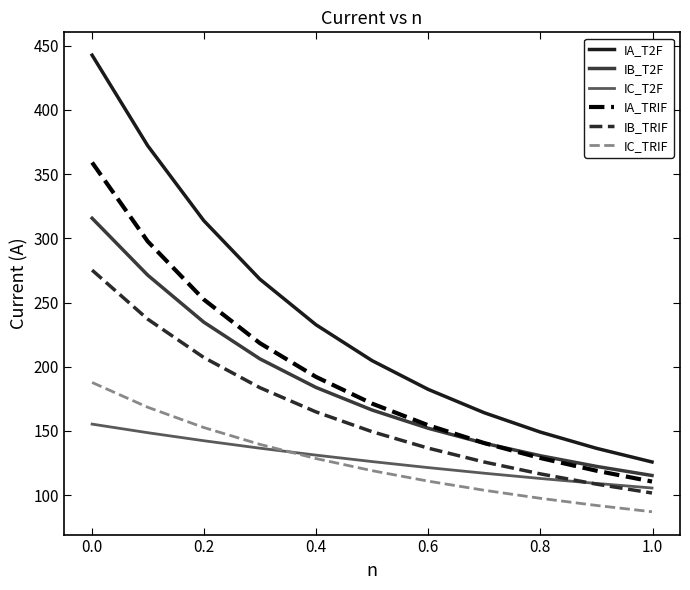

Which series has the largest total across all categories?

IA_T2F